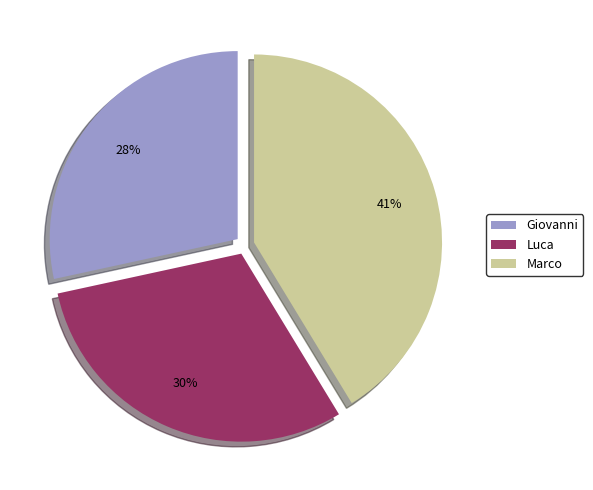

The Marco slice represents 41% of the pie. True or false?

True